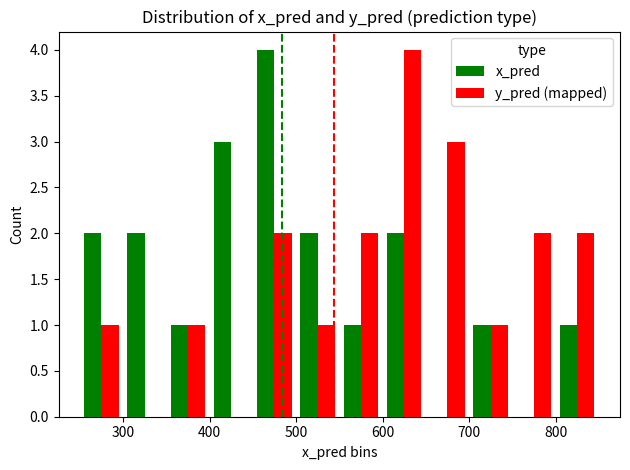

How many groups of bars are there?

12